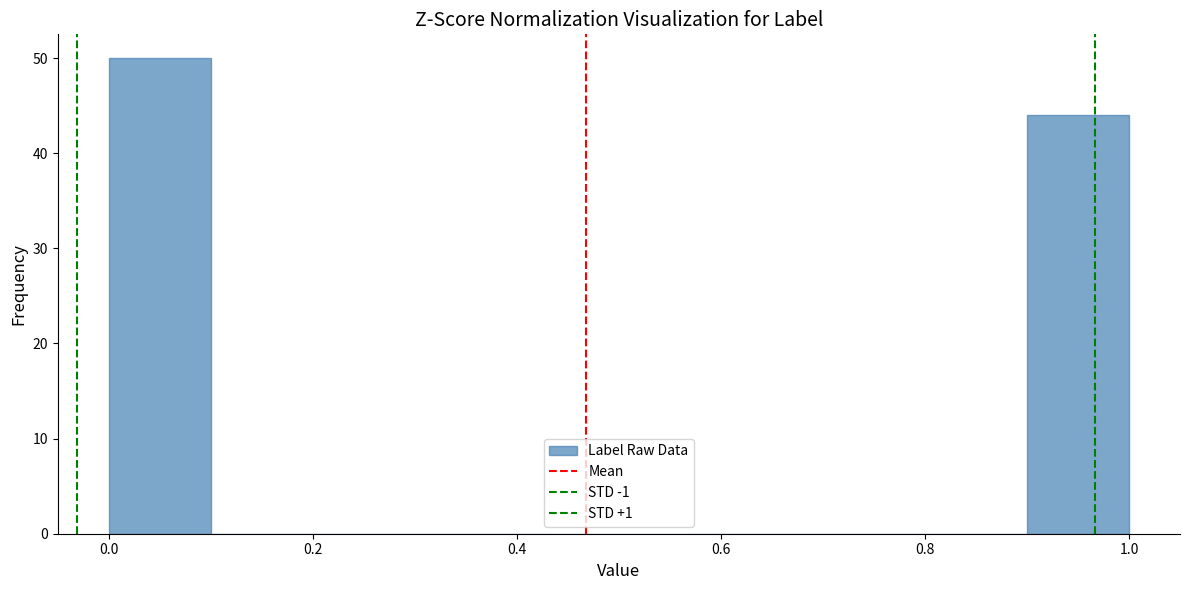

How tall is the bar that spans 0.0 to 0.1 on the x-axis? The values are not printed on the chart, so give them approximately, as read against the axis.

50